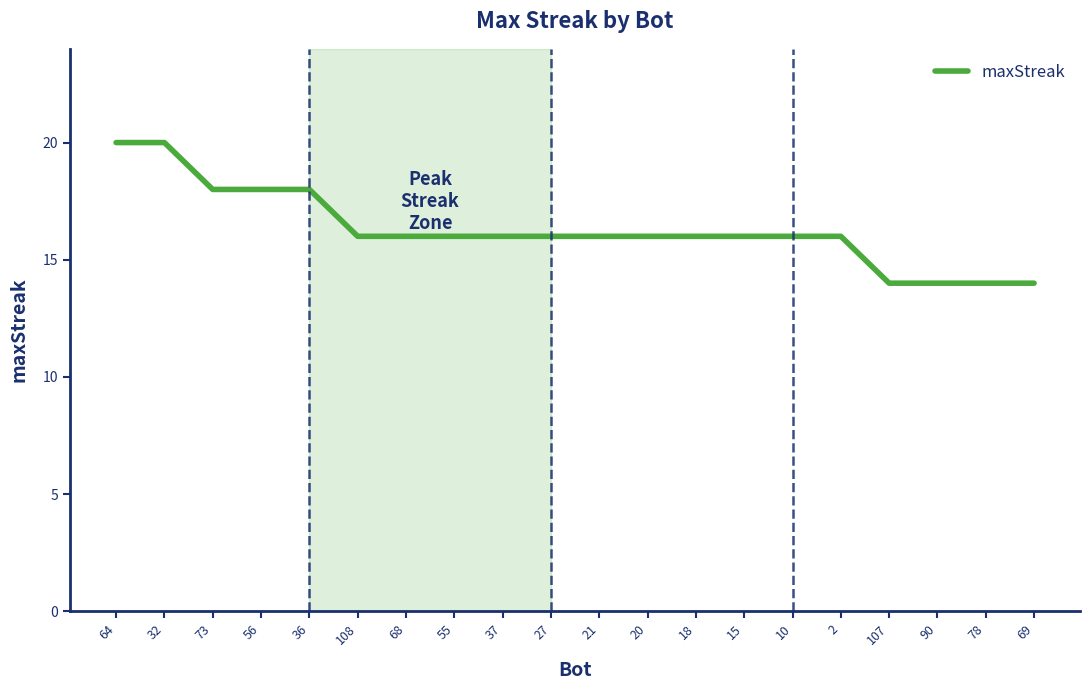

Which has a higher value, 90 or 36?

36